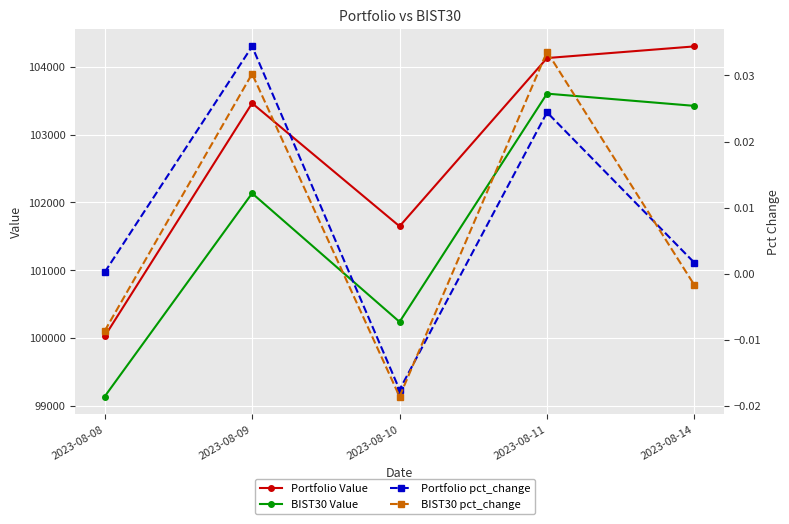

Which label corresponds to the largest value in the chart?

2023-08-14